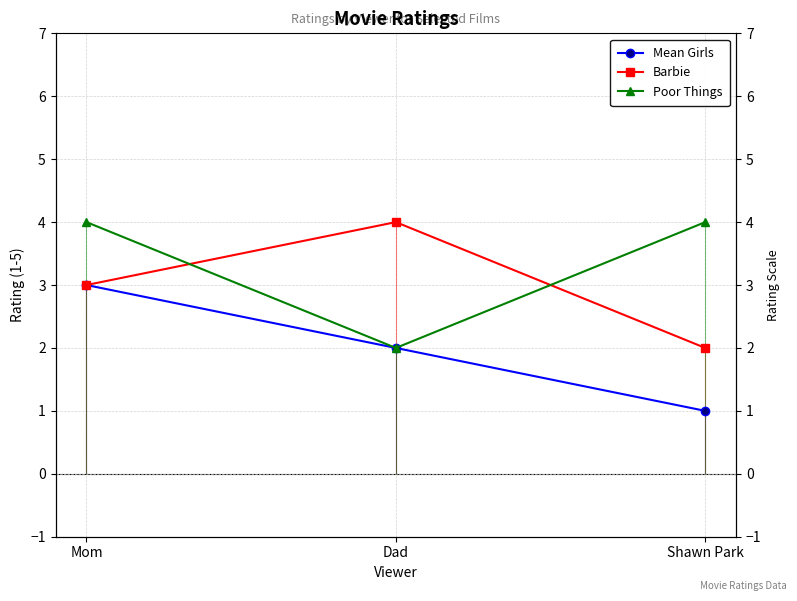

Which series has the largest total across all categories?

Poor Things